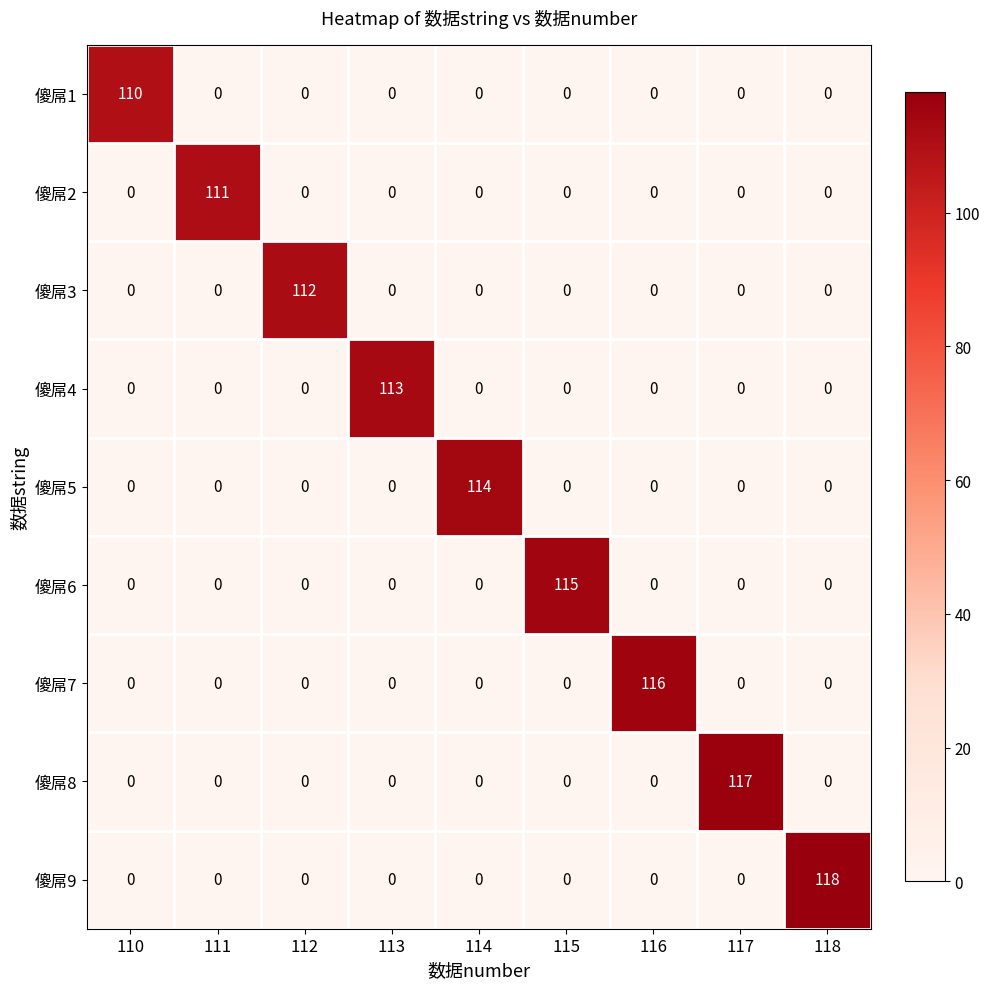

What is the sum of all 傻屌9 values?

118